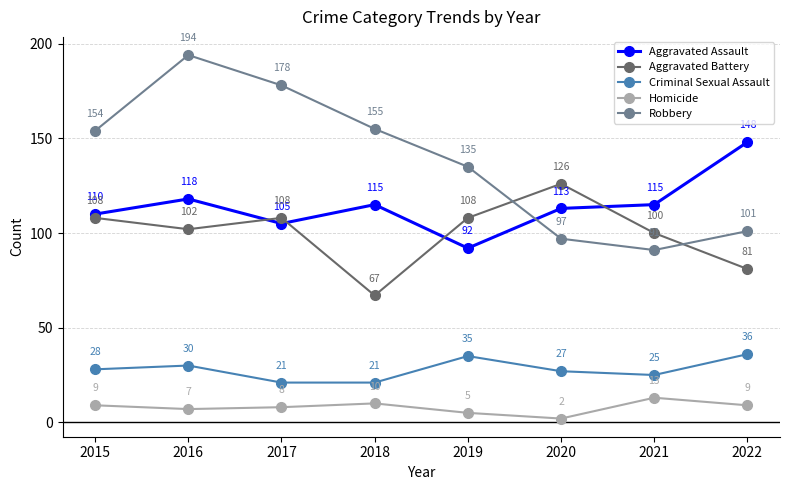

How many values in the Criminal Sexual Assault series are below 28?

4